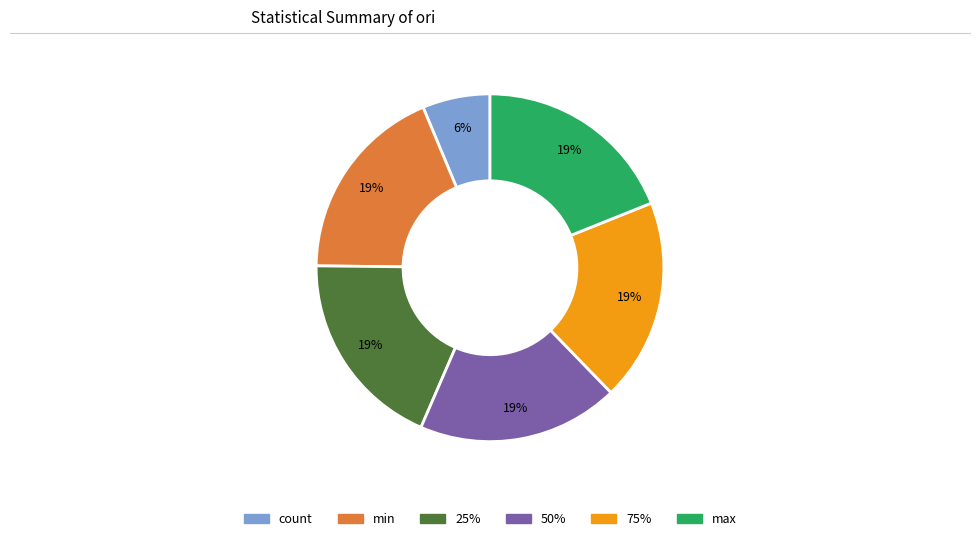

To the nearest percent, what is the average slice percentage?

17%